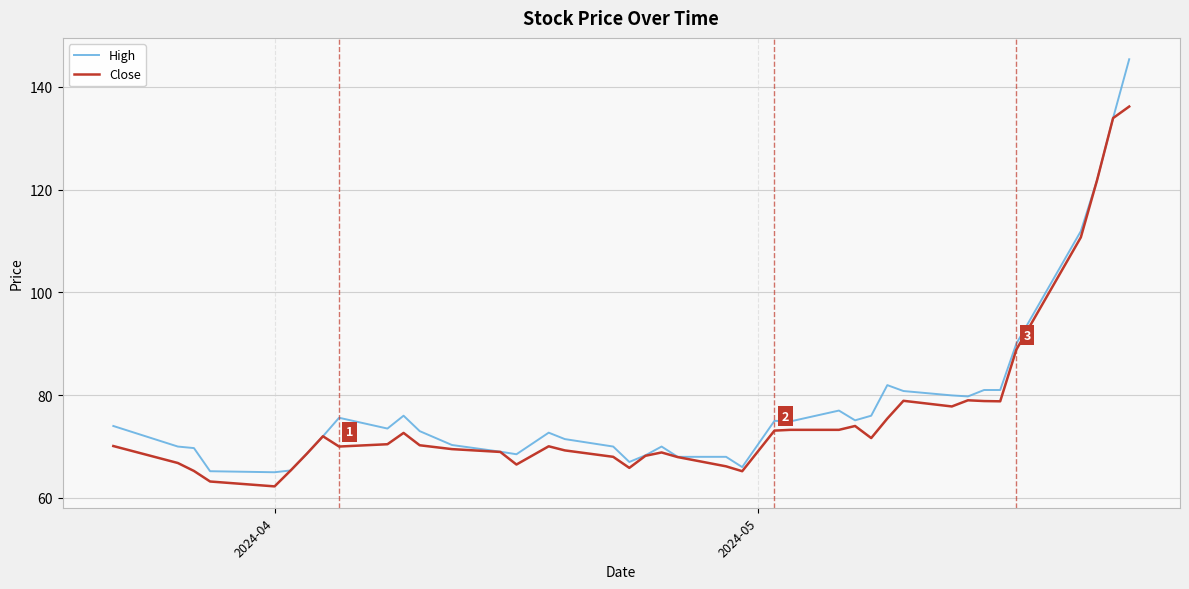

What is the highest value of the Close series?

136.2